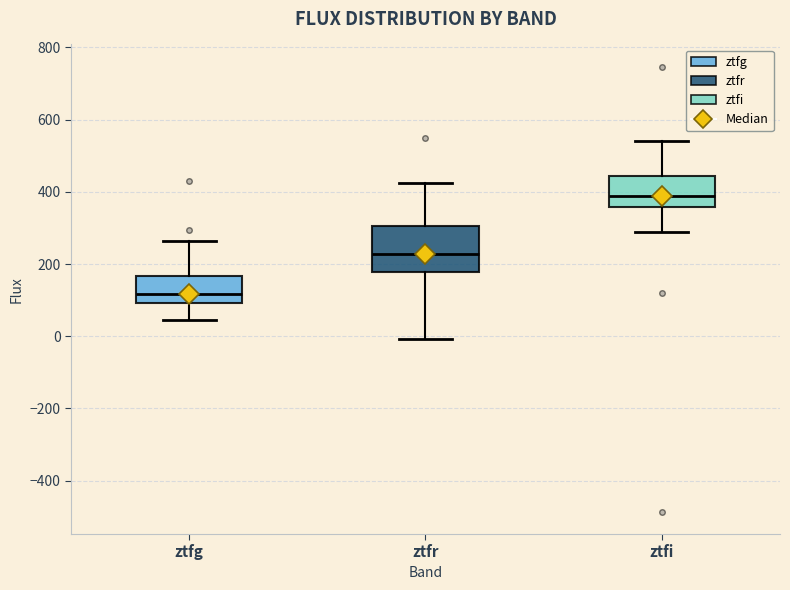

Where is the upper edge of the box for ztfg on the y-axis? The values are not printed on the chart, so give them approximately, as read against the axis.

160